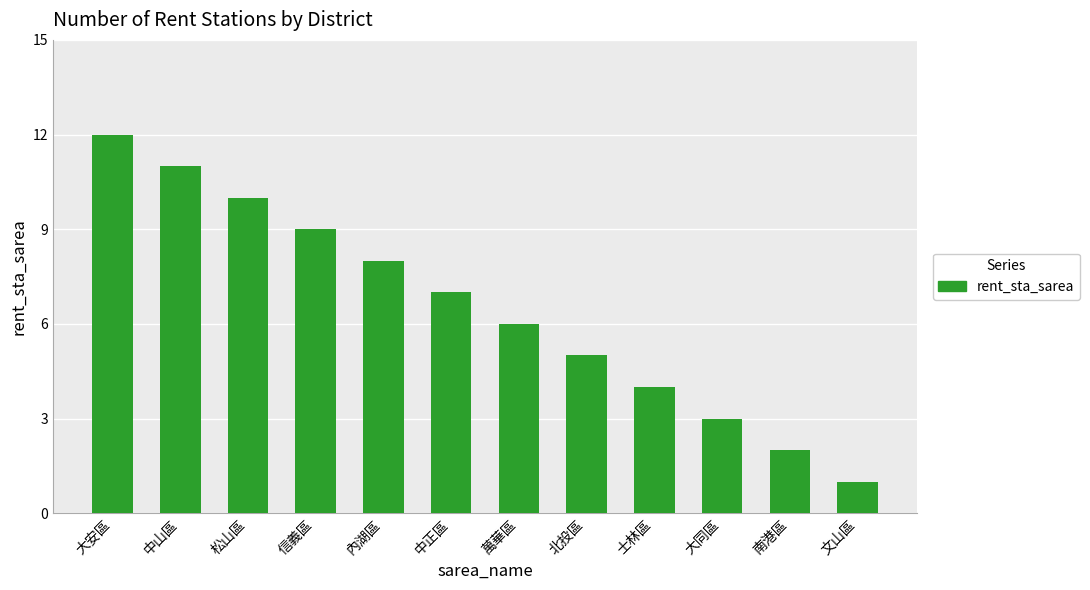

List the labels in order of value, smallest first.

文山區, 南港區, 大同區, 士林區, 北投區, 萬華區, 中正區, 內湖區, 信義區, 松山區, 中山區, 大安區